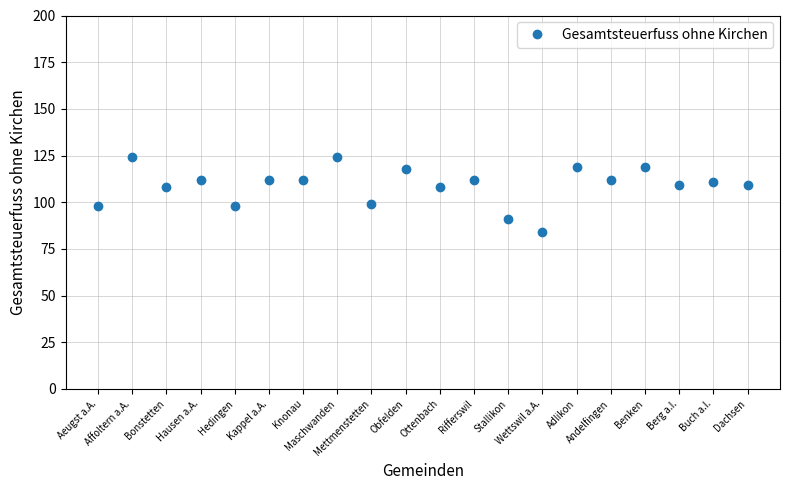

Which has a higher value, Berg a.I. or Aeugst a.A.?

Berg a.I.